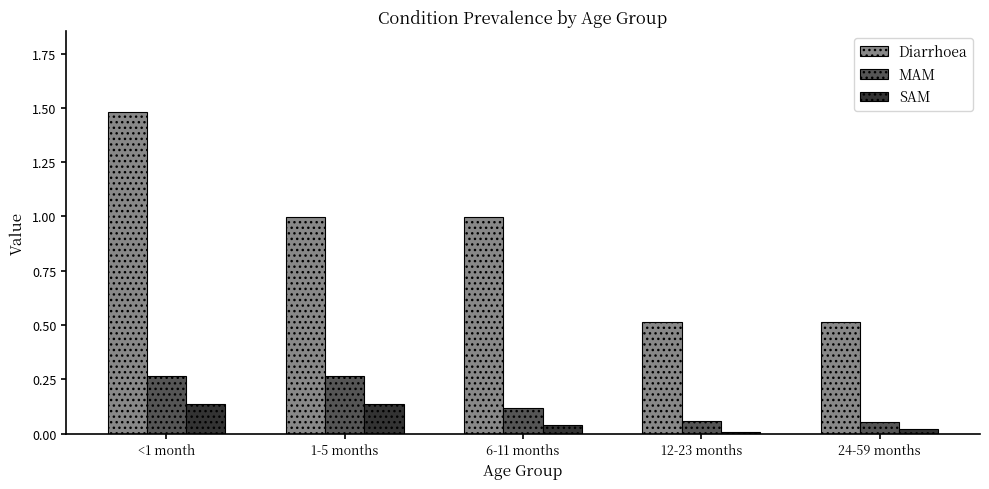

At how many categories does at least one series exceed 0?

5